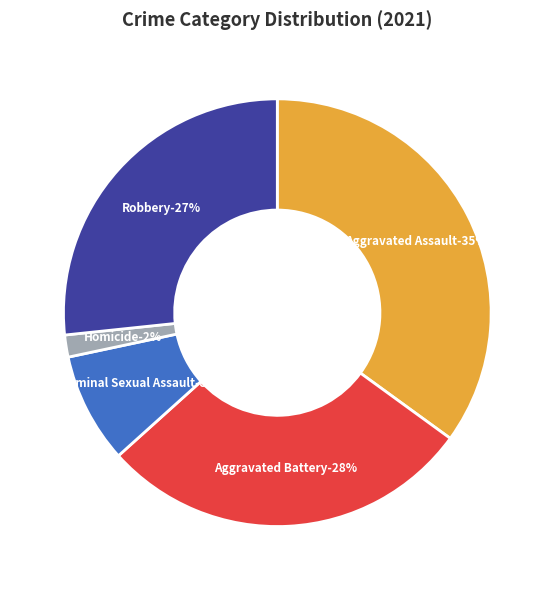

Does any single category account for the majority?

No